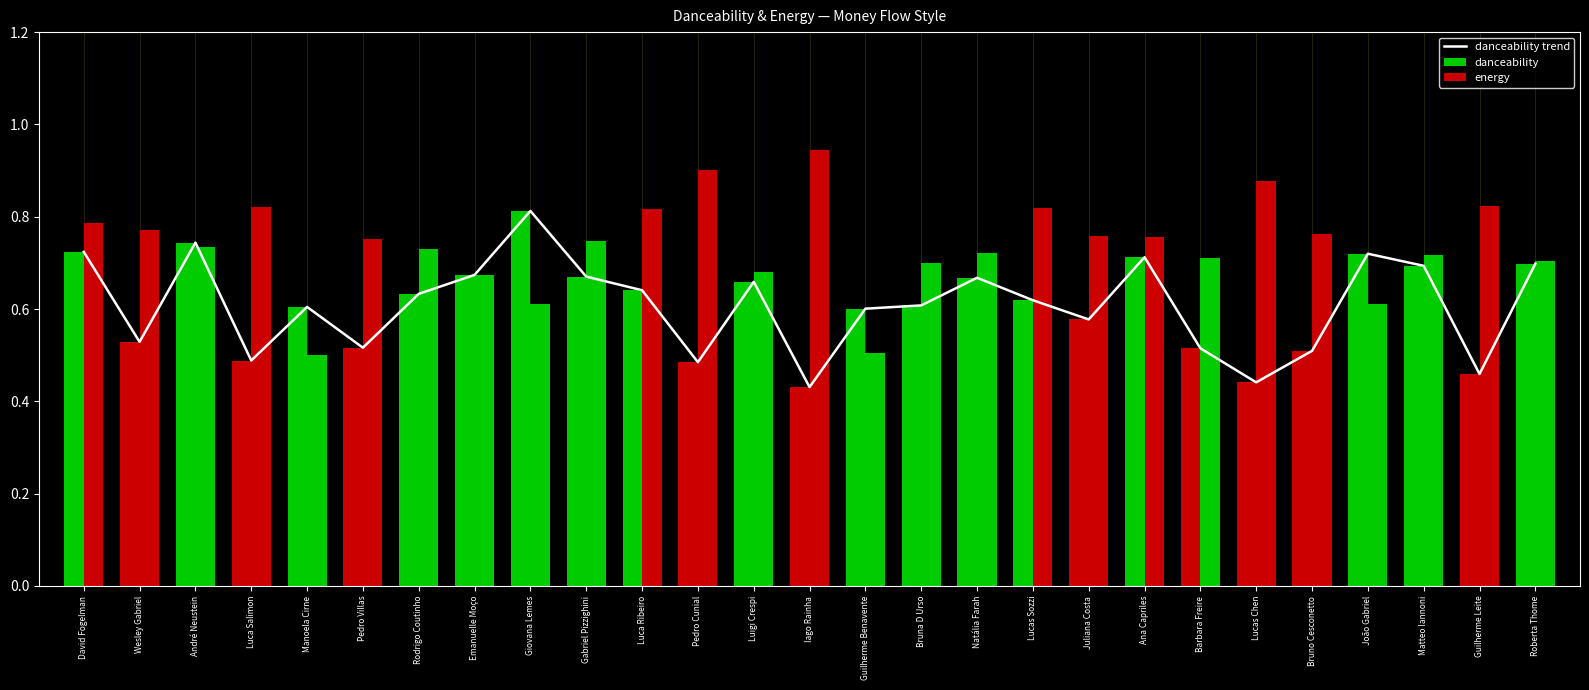

Rank the categories by value from highest to lowest.

Giovana Lemes, André Neustein, David Fogelman, João Gabriel, Ana Capriles, Roberta Thome, Matteo Iannoni, Emanuelle Moço, Gabriel Pizzighini, Natália Farah, Luigi Crespi, Luca Ribeiro, Rodrigo Coutinho, Lucas Sozzi, Bruna D Urso, Manoela Cirne, Guilherme Benavente, Juliana Costa, Wesley Gabriel, Pedro Villas, Barbara Freire, Bruno Cesconetto, Luca Salimon, Pedro Cunial, Guilherme Leite, Lucas Chen, Iago Rainha